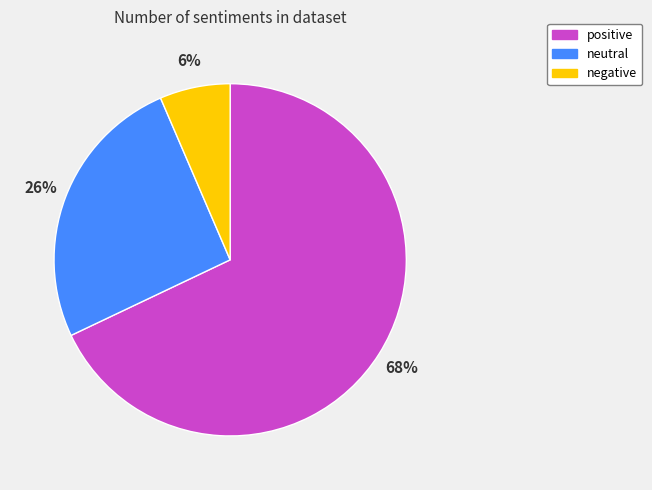

Is it true that neutral is 20% of the pie?

False